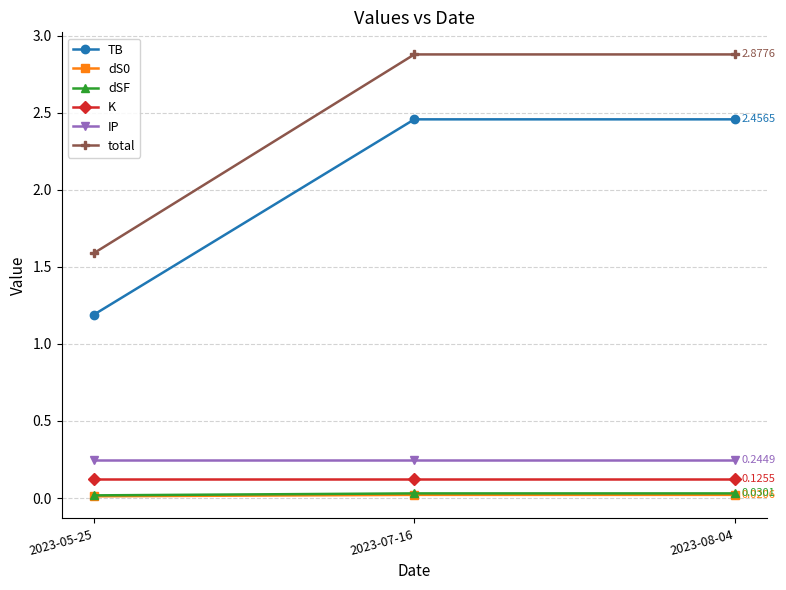

Which series has the widest spread of values?

total